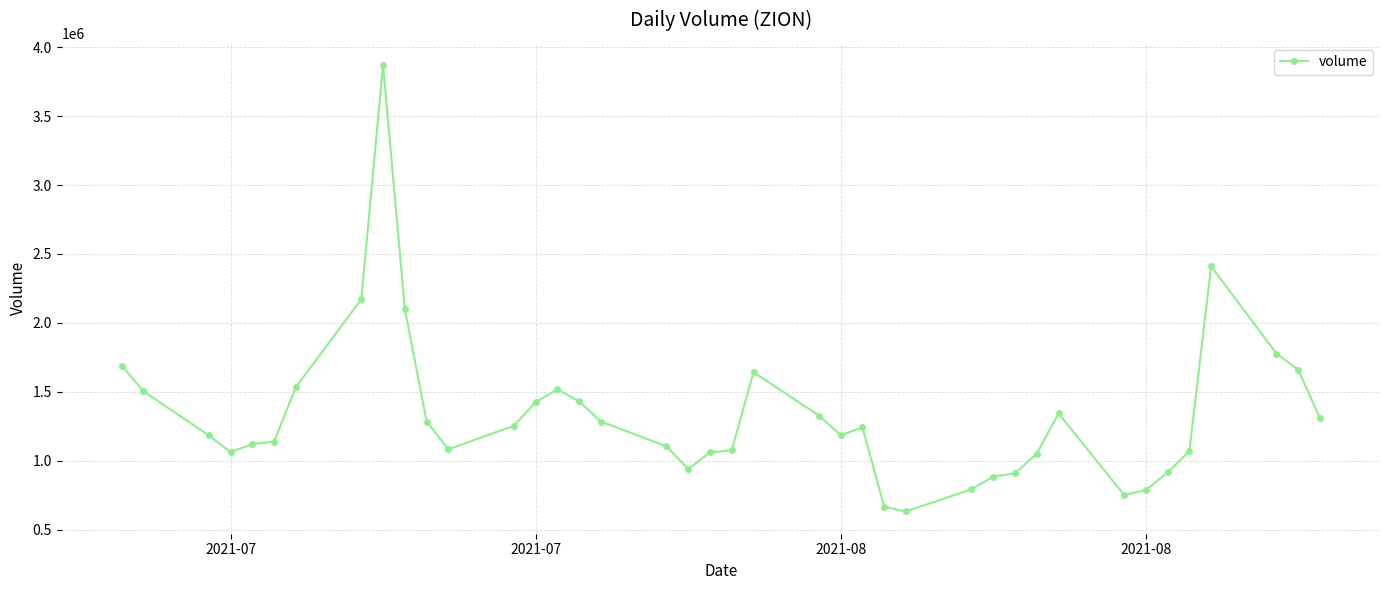

What is the difference between the maximum and minimum values?

3238961